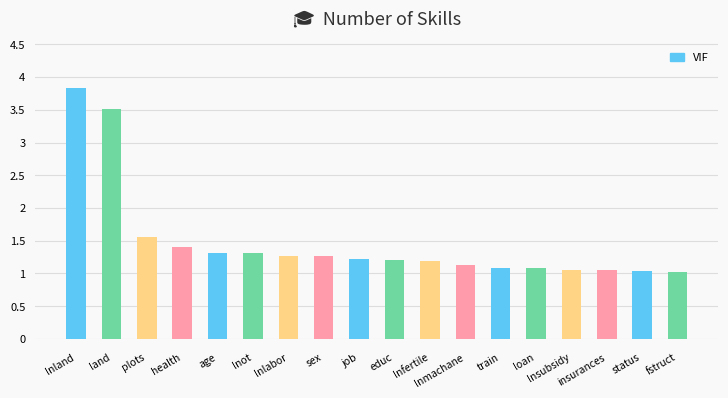

What is the approximate value at sex?

1.3